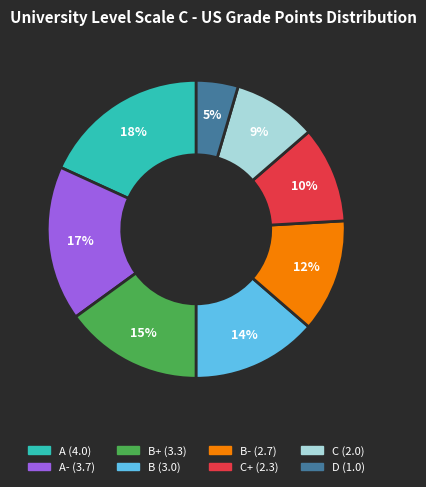

To the nearest percent, what is the average slice percentage?

12%